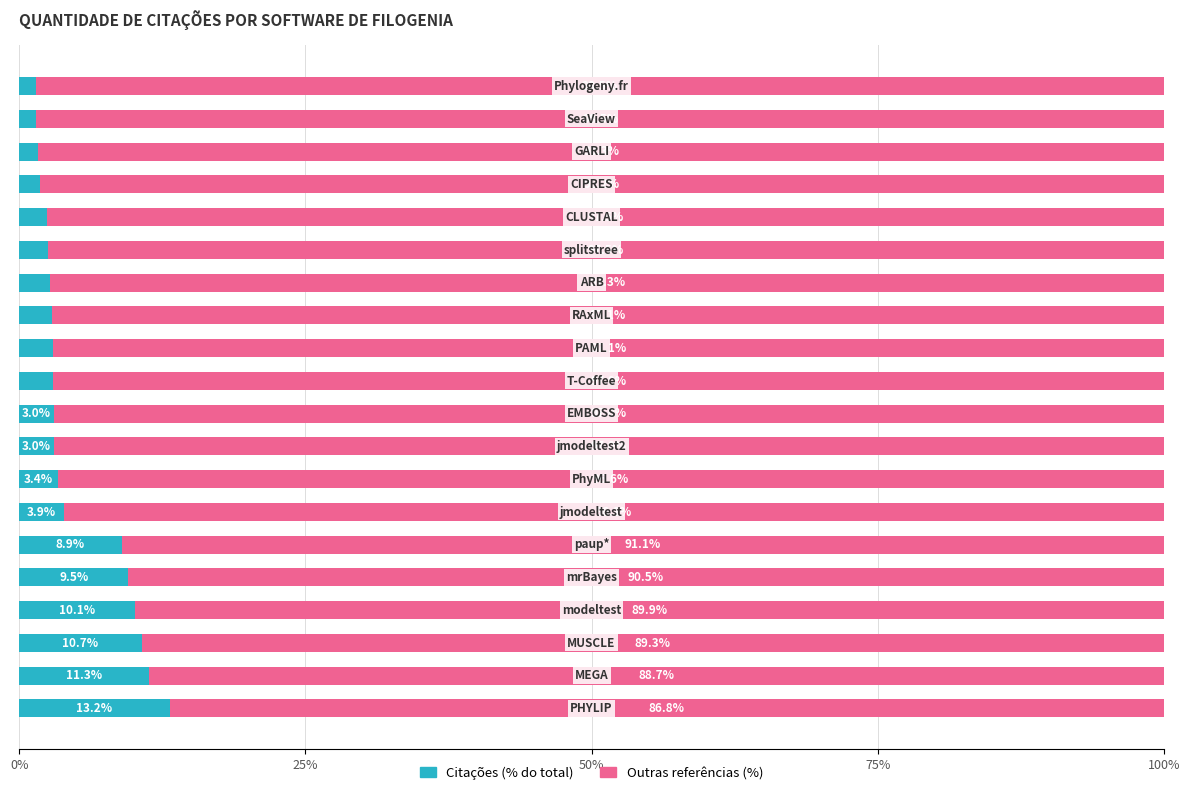

The value of Citações (% acumulada) at 17 is 0.5. True or false?

False